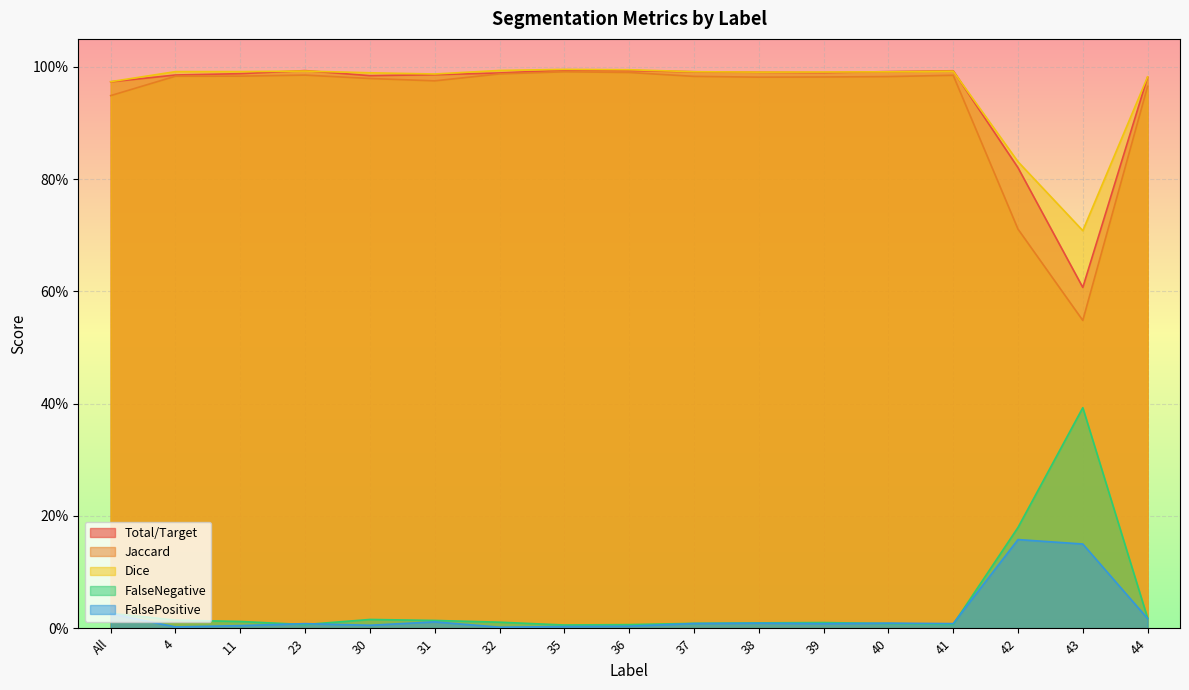

What is the difference between the second highest and second lowest values in the FalsePositive series?

0.1